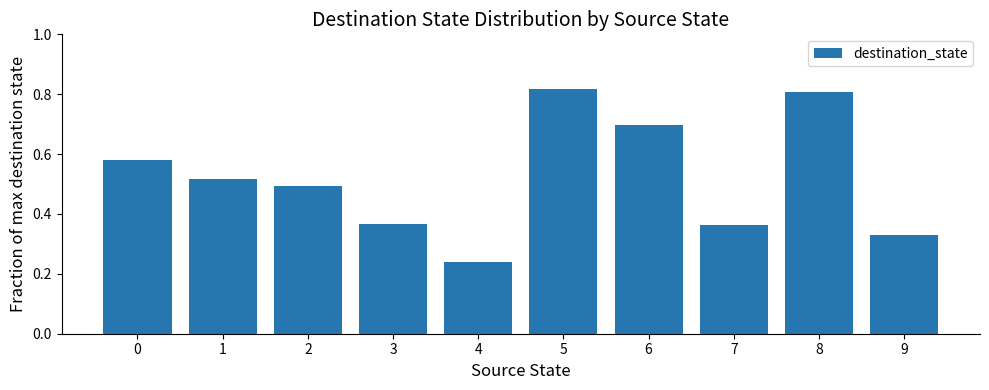

The value at 5 is 1.3. True or false?

False